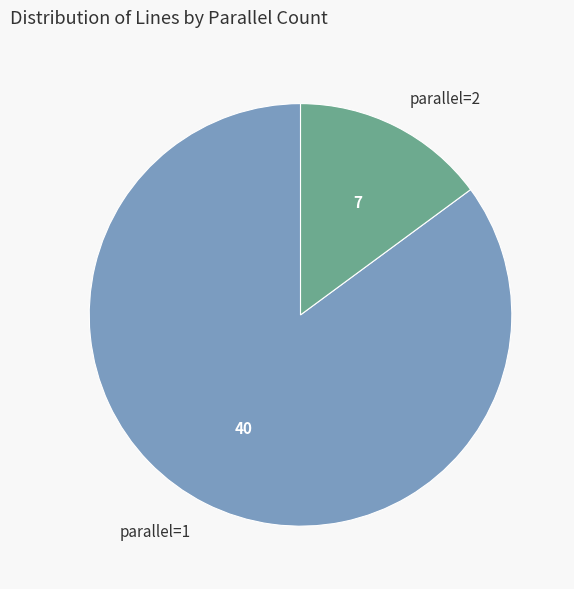

Is there any slice that represents more than half of the pie?

Yes